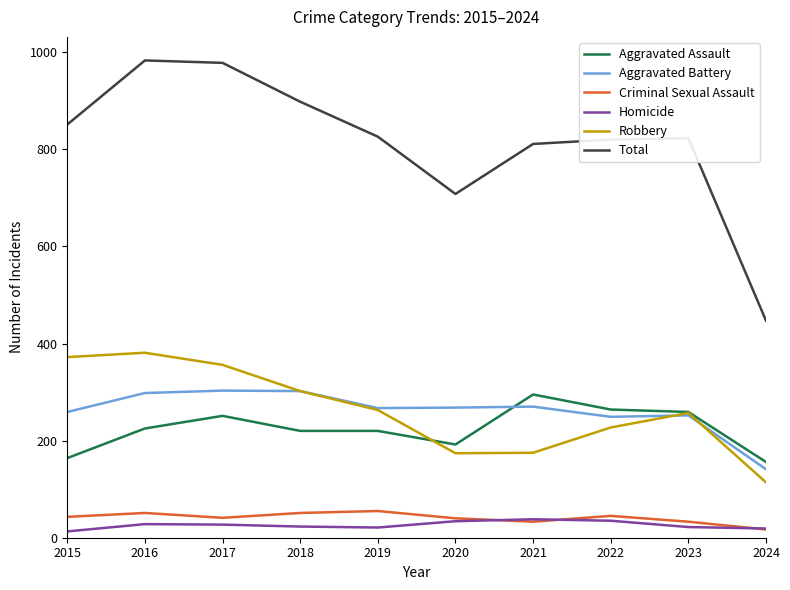

Which category has the lowest value in the Total series?

2024